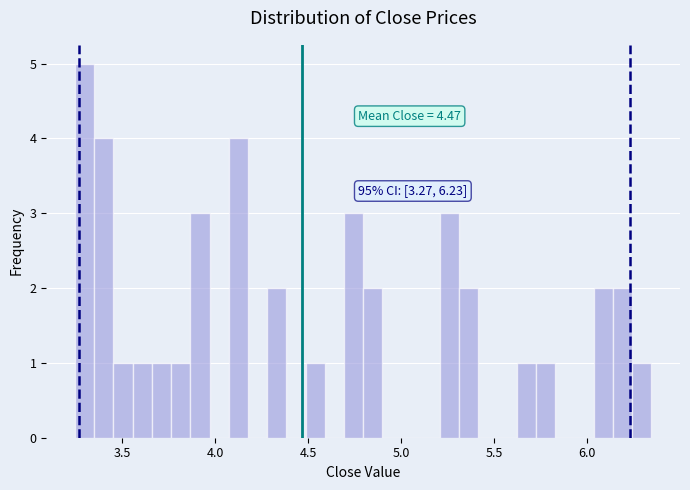

Around what value on the x-axis is the tallest bar? Give the approximate position of its centre, as read against the axis.

3.30